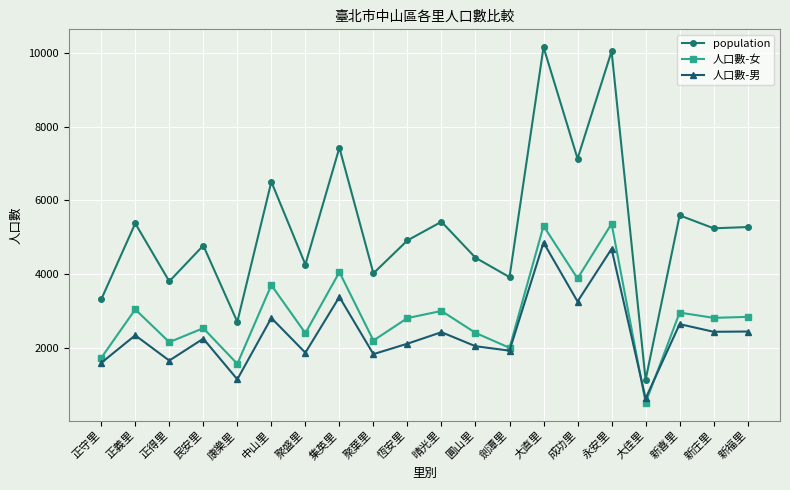

What is the sum of the population values at 中山里 and 康樂里?

9208